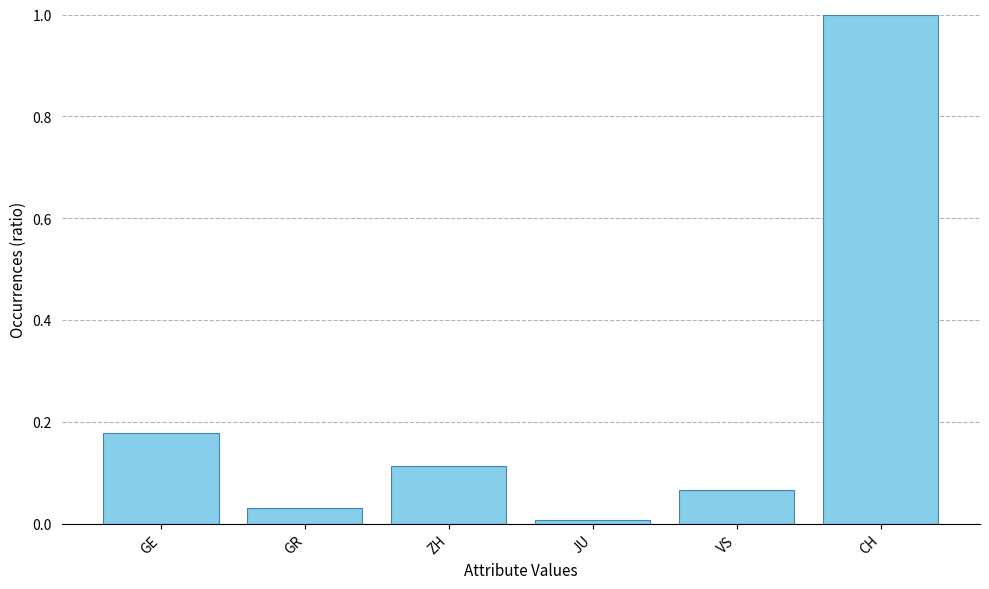

What is the difference between the maximum and minimum values?

1.0